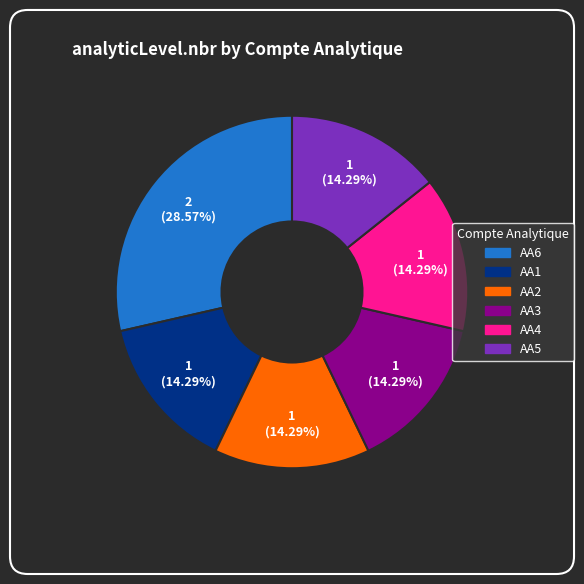

The AA1 slice represents 14% of the pie. True or false?

True